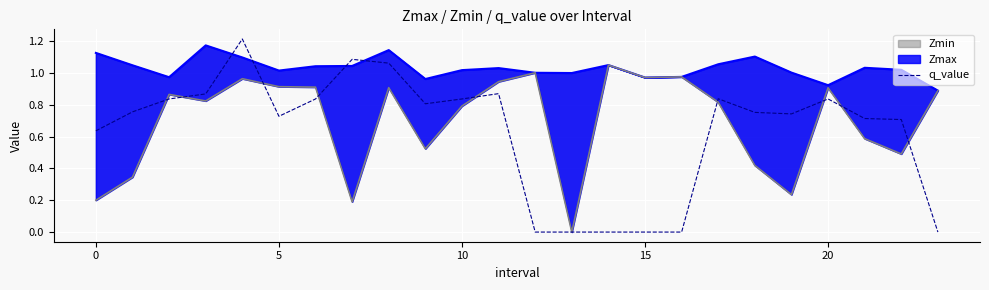

True or false: the data shows 0.0 at 14.

True